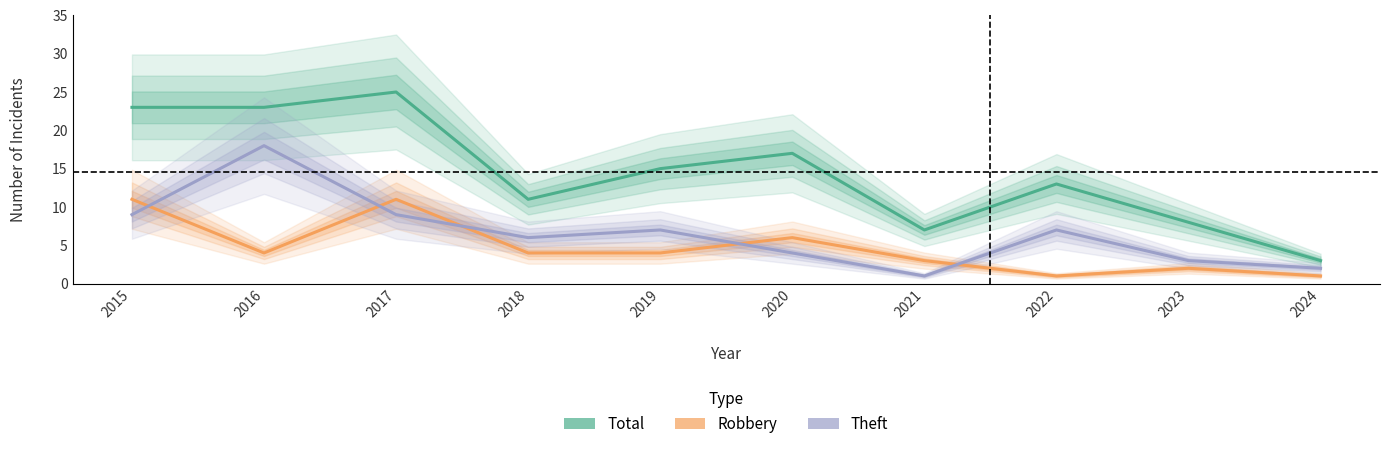

Reading left to right, extract all data points from this chart.

Total: 23	23	25	11	15	17	7	13	8	3
Robbery: 11	4	11	4	4	6	3	1	2	1
Theft: 9	18	9	6	7	4	1	7	3	2